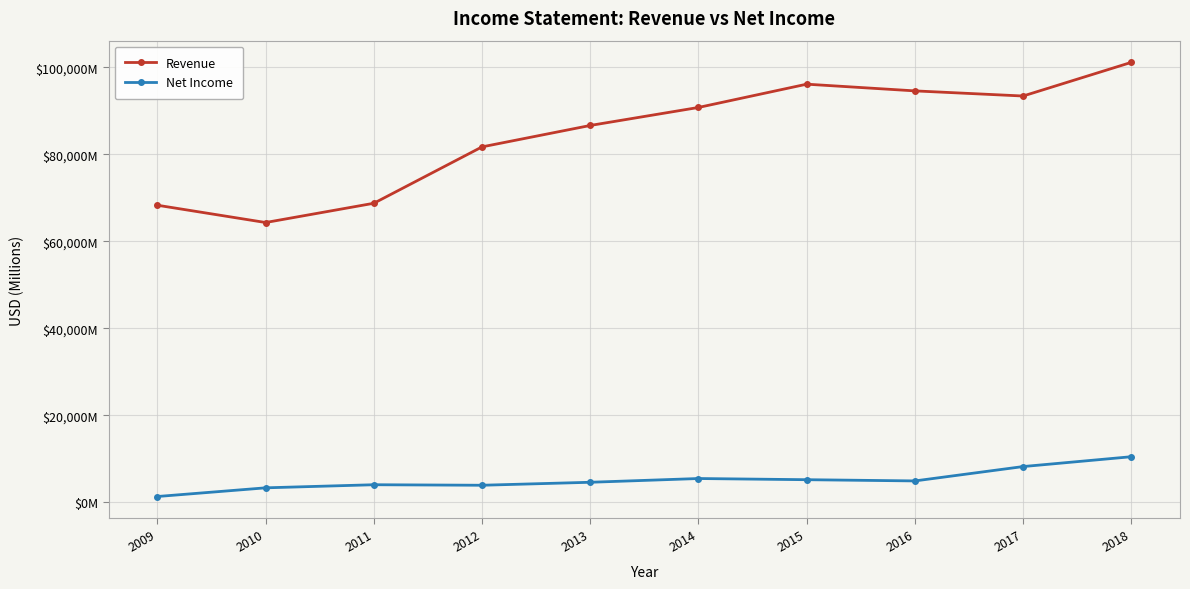

What are all the series names shown in the legend?

Revenue, Net Income